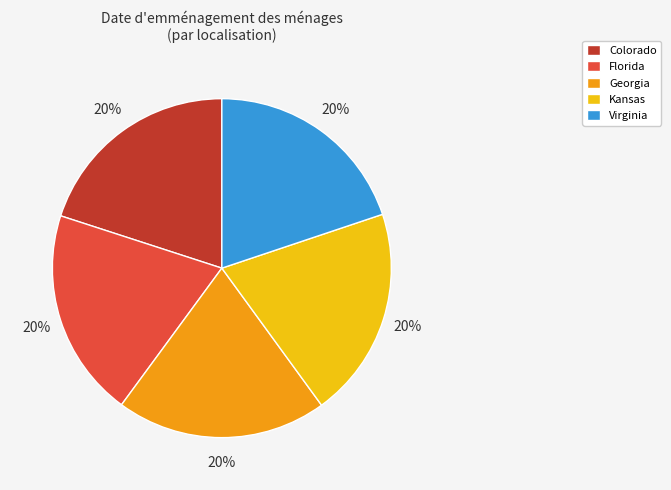

Do Virginia and Colorado together represent more than half of the pie?

No